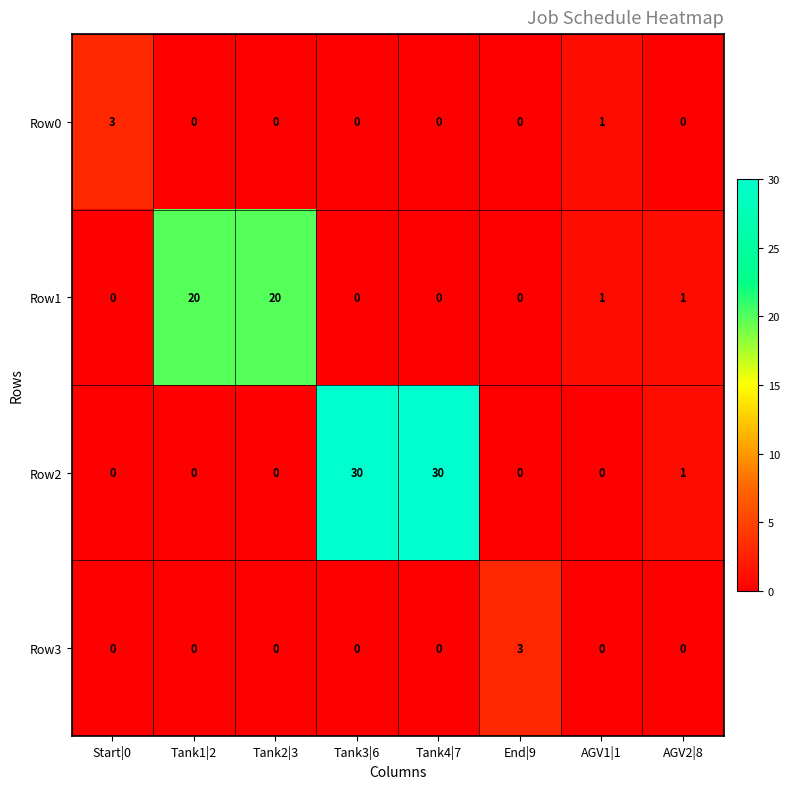

The Row3 series shows -2 at Tank3|6. True or false?

False